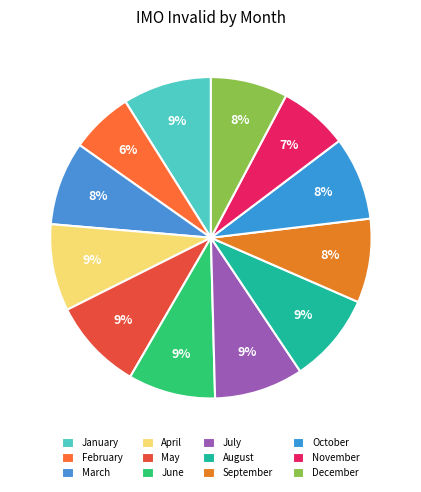

How many segments does this pie chart have?

12